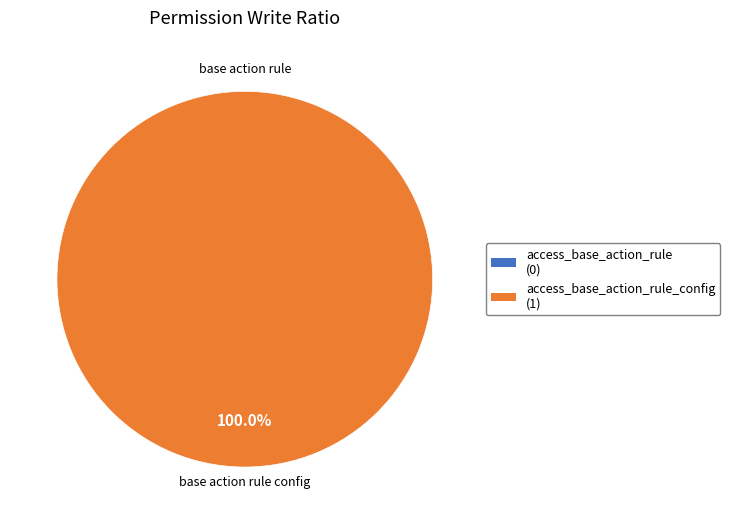

Between access_base_action_rule and access_base_action_rule_config, which is larger?

access_base_action_rule_config